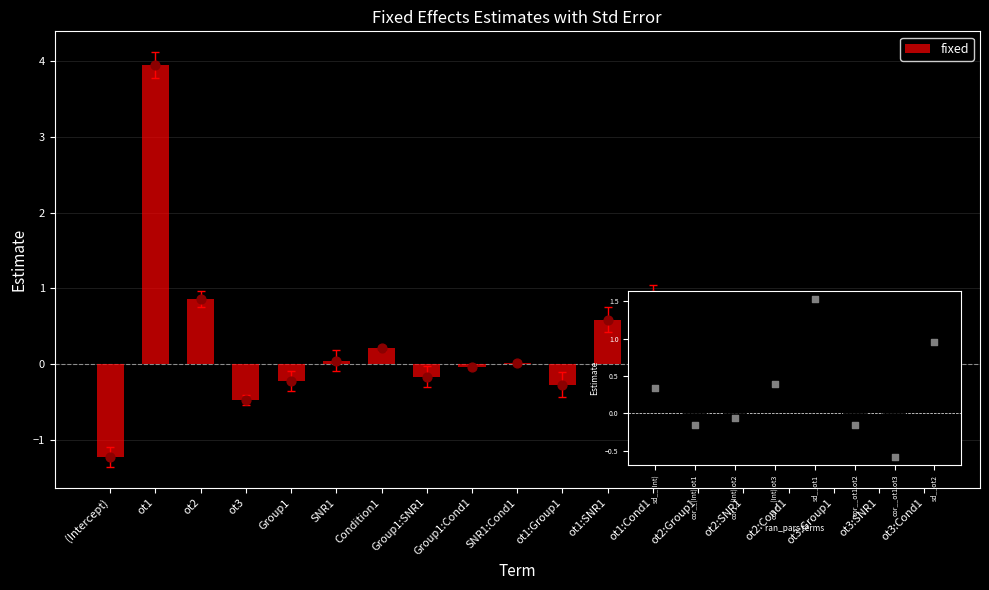

What is the change in value from (Intercept) to SNR1:Cond1?

+1.2